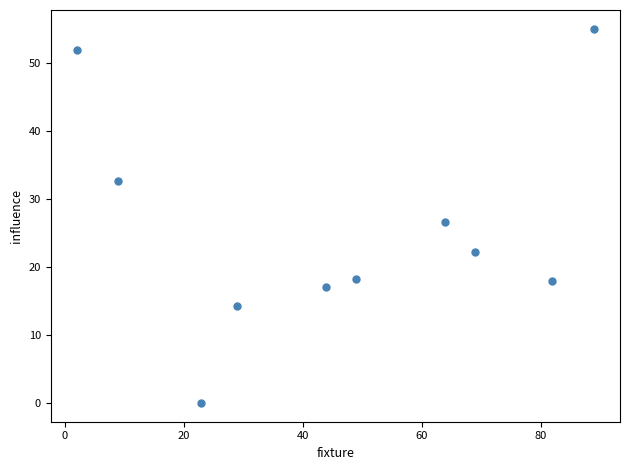

What is the average Y value?

25.6